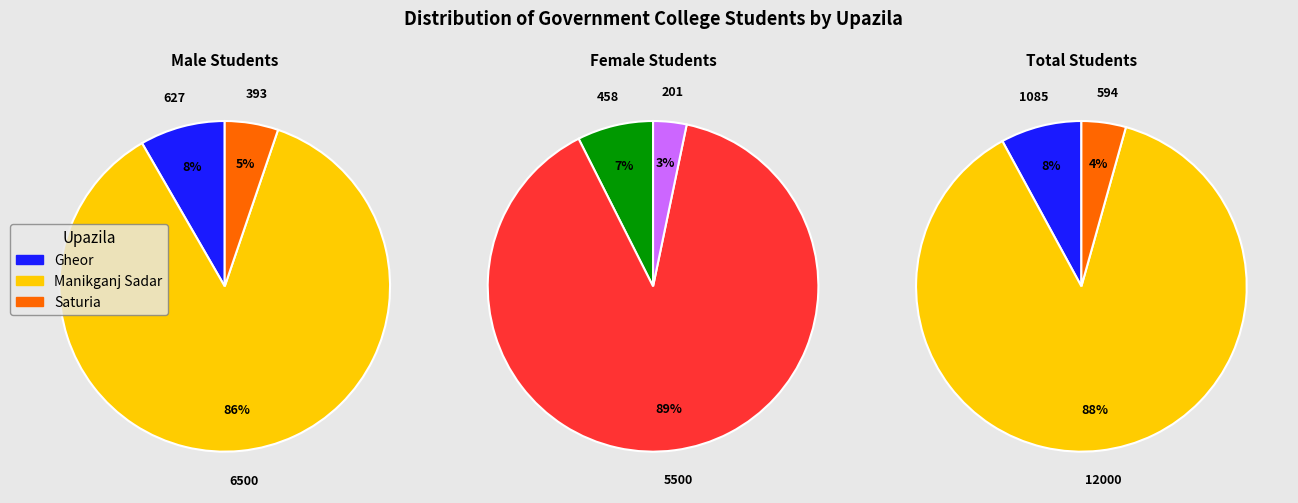

Count the number of slices in the pie.

3